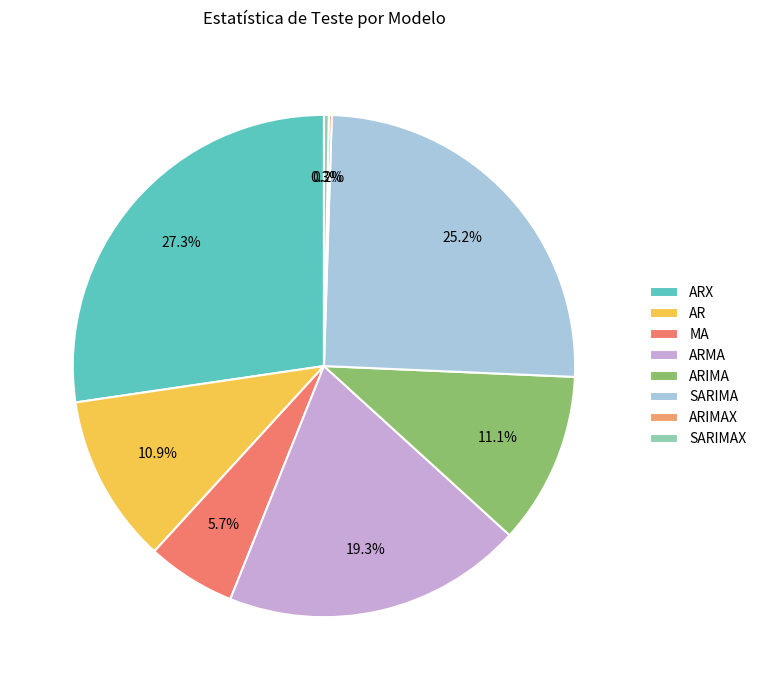

What percentage is NOT represented by ARIMA?

88.9%